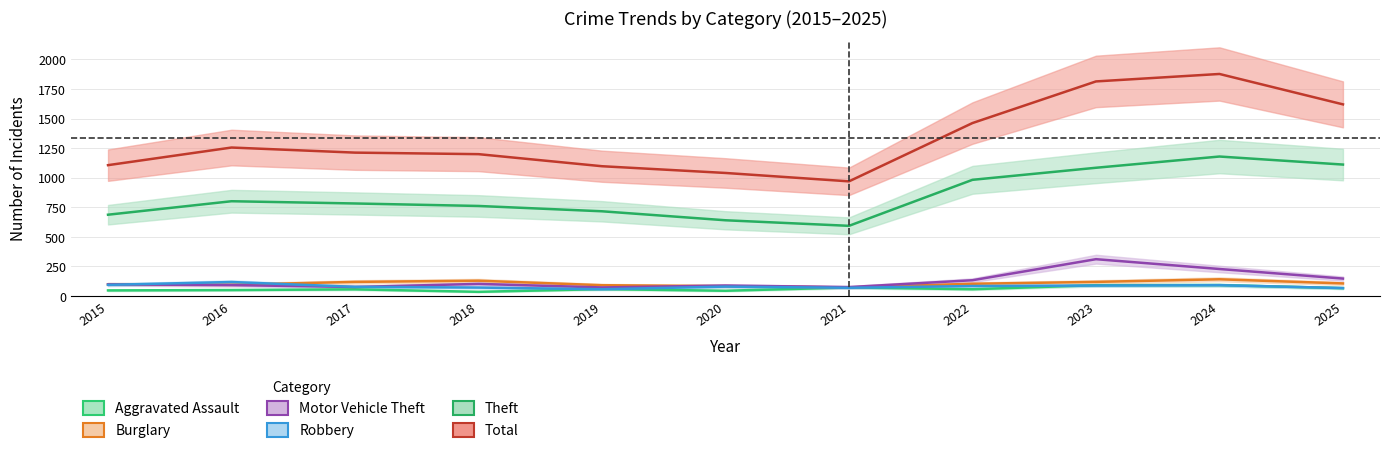

At which category is the sum across all series the highest?

2024